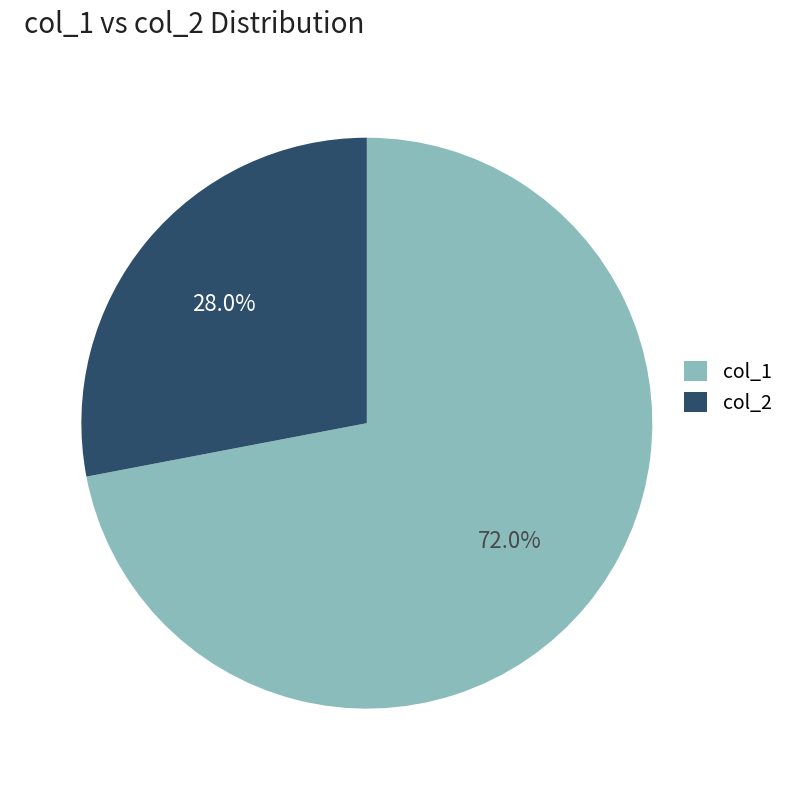

Is the sum of col_2 and col_1 greater than half?

Yes